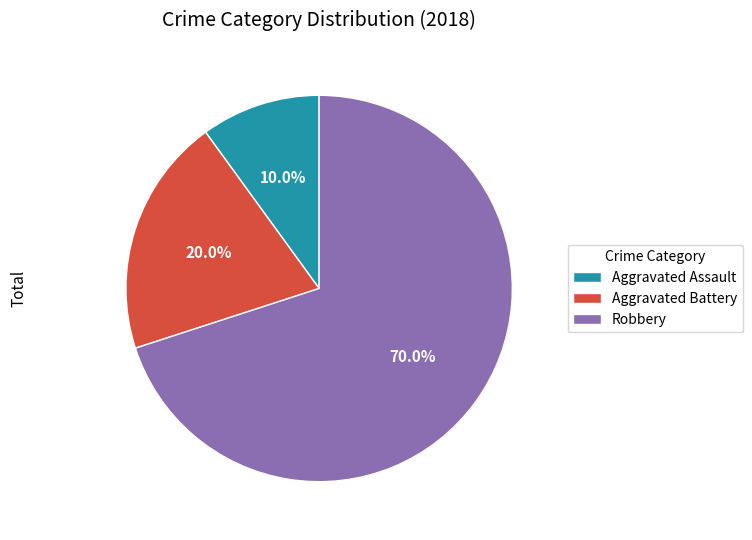

What is the ratio of the value at Aggravated Assault to the value at Aggravated Battery?

0.5